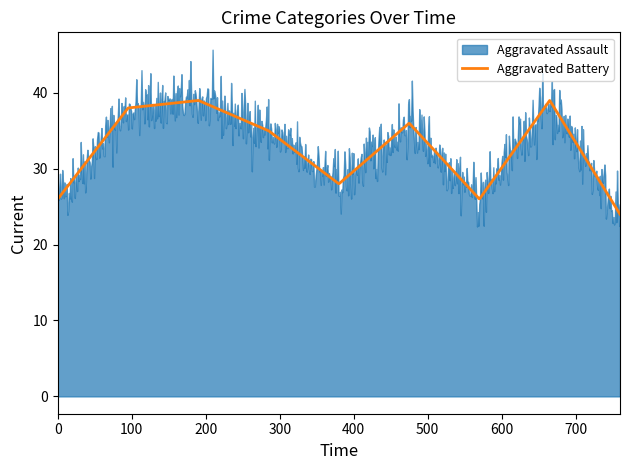

The value of Robbery at 2017 is 4. True or false?

False